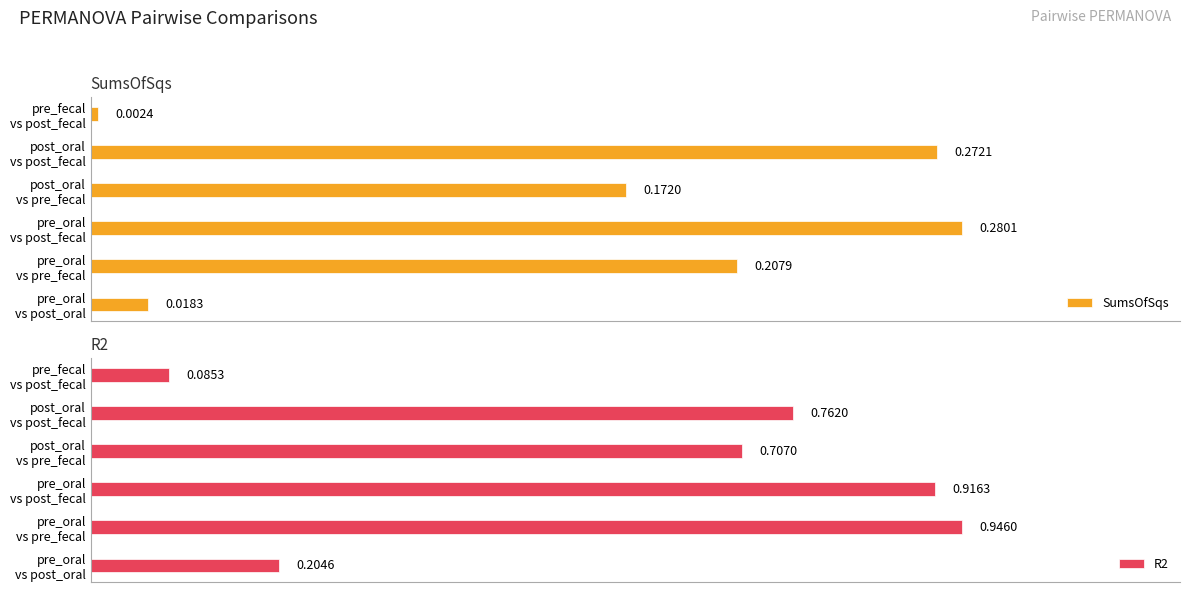

Is the value of SumsOfSqs at post_oral vs post_fecal greater than the value of R2 at pre_oral vs post_fecal?

No